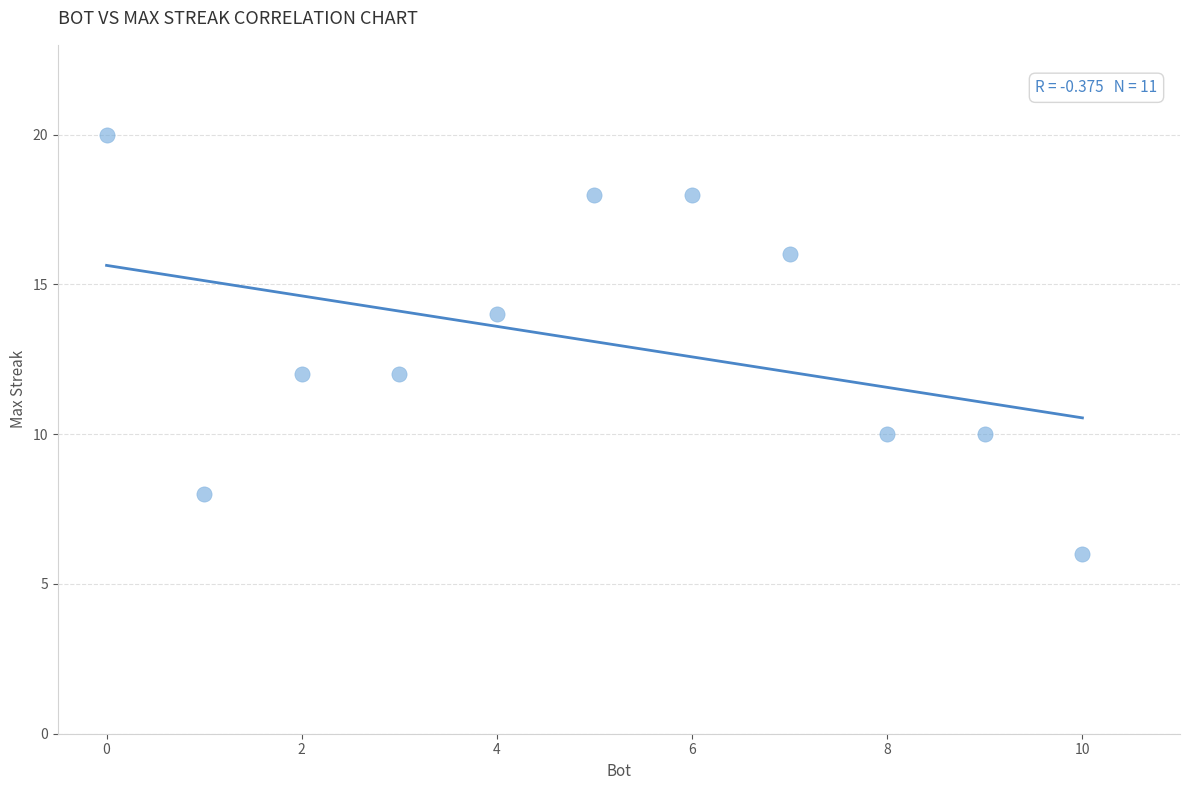

What is the range of X values (max minus min)?

10